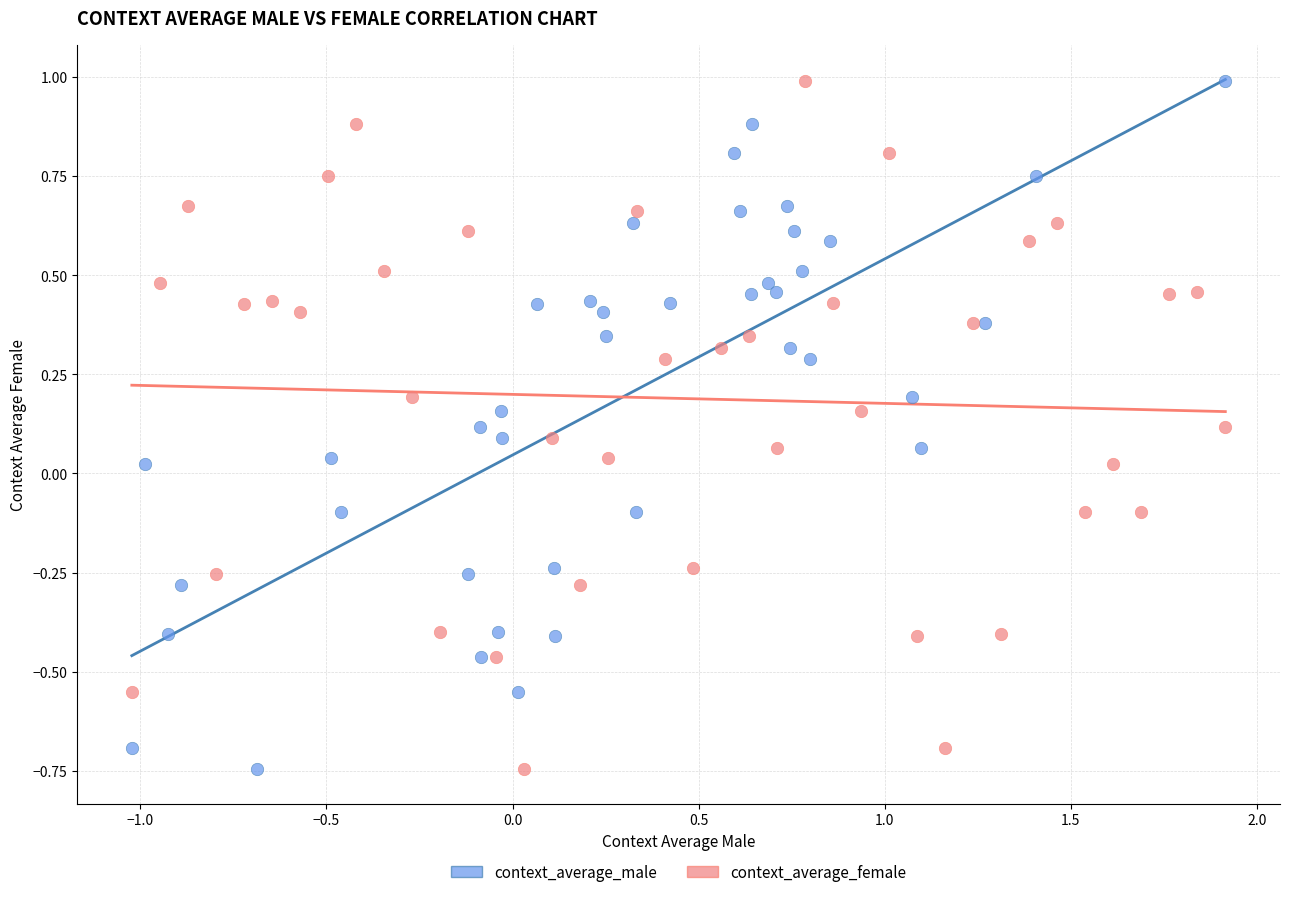

What are all the series names shown in the legend?

context_average_male, context_average_female